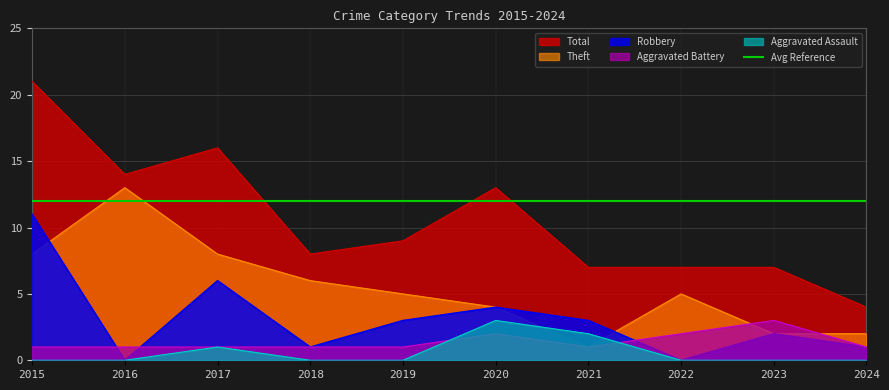

What is the difference between the Robbery values at 2021 and 2024?

2